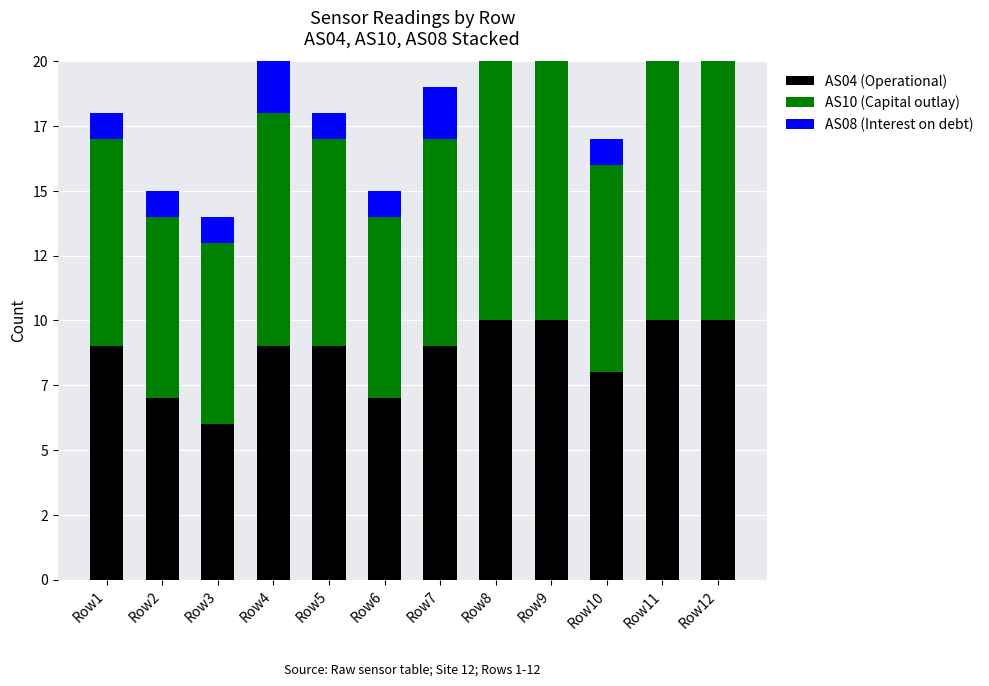

Is the value of AS08 (Interest on debt) at Row10 greater than the value of AS04 (Operational) at Row9?

No